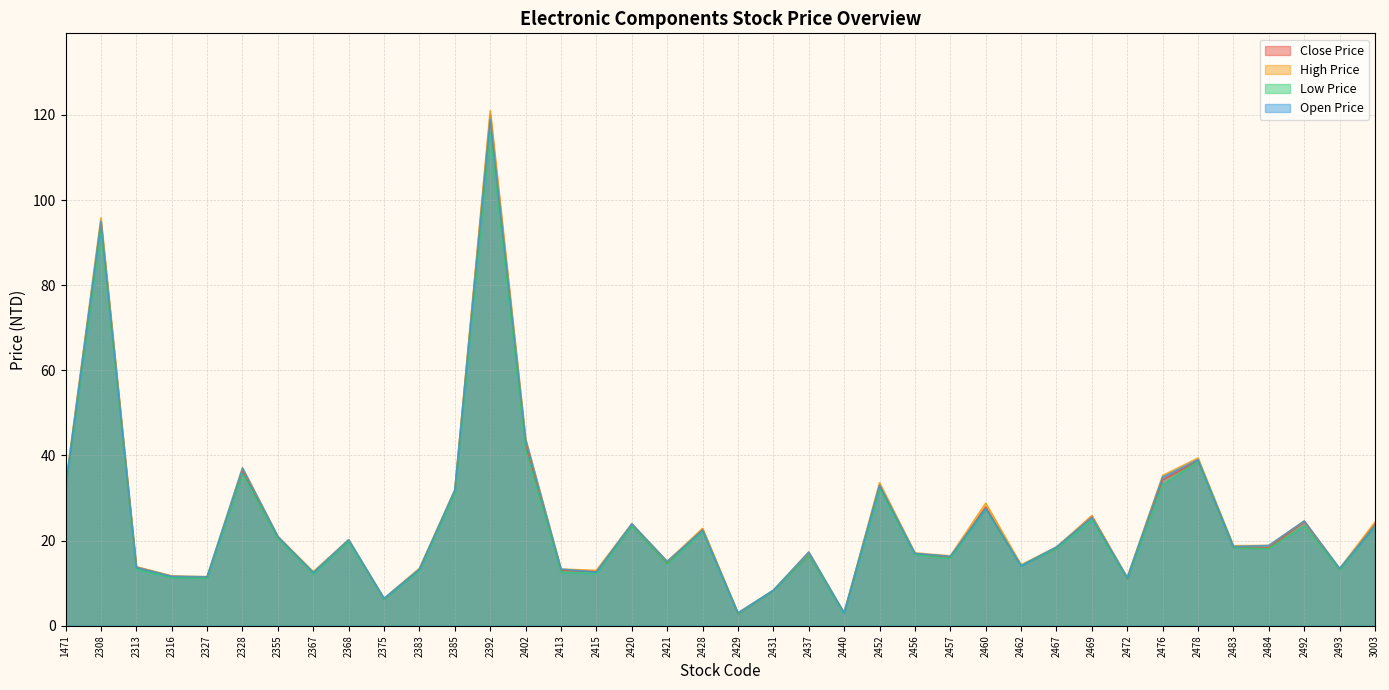

What is the difference between the maximum and minimum values in the Close Price series?

117.2